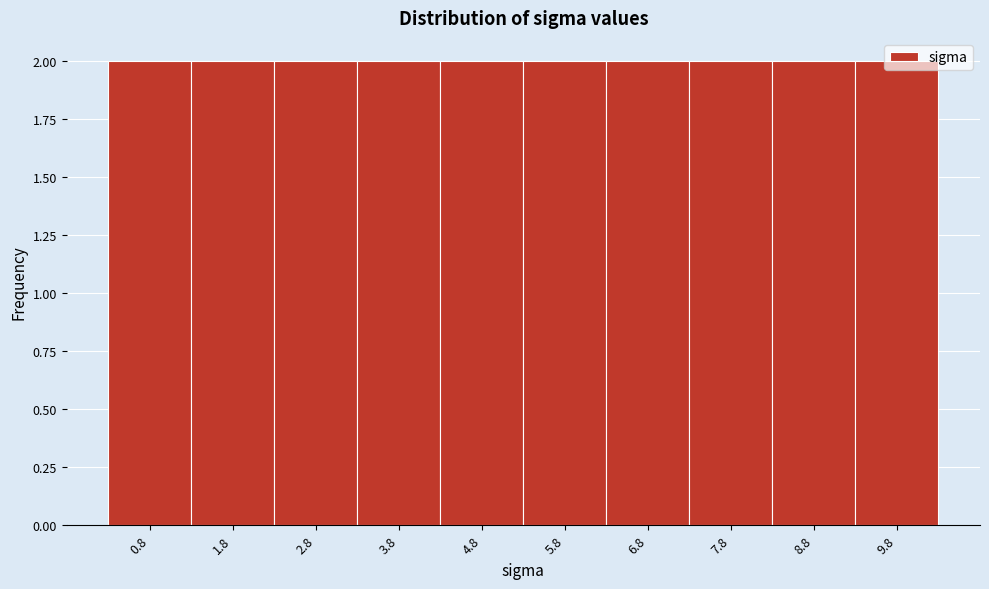

What is the height of the bar covering 5.25 to 6.25 on the x-axis? Neither the bar edges nor the heights are printed on the chart, so give them approximately, as read against the axes.

2